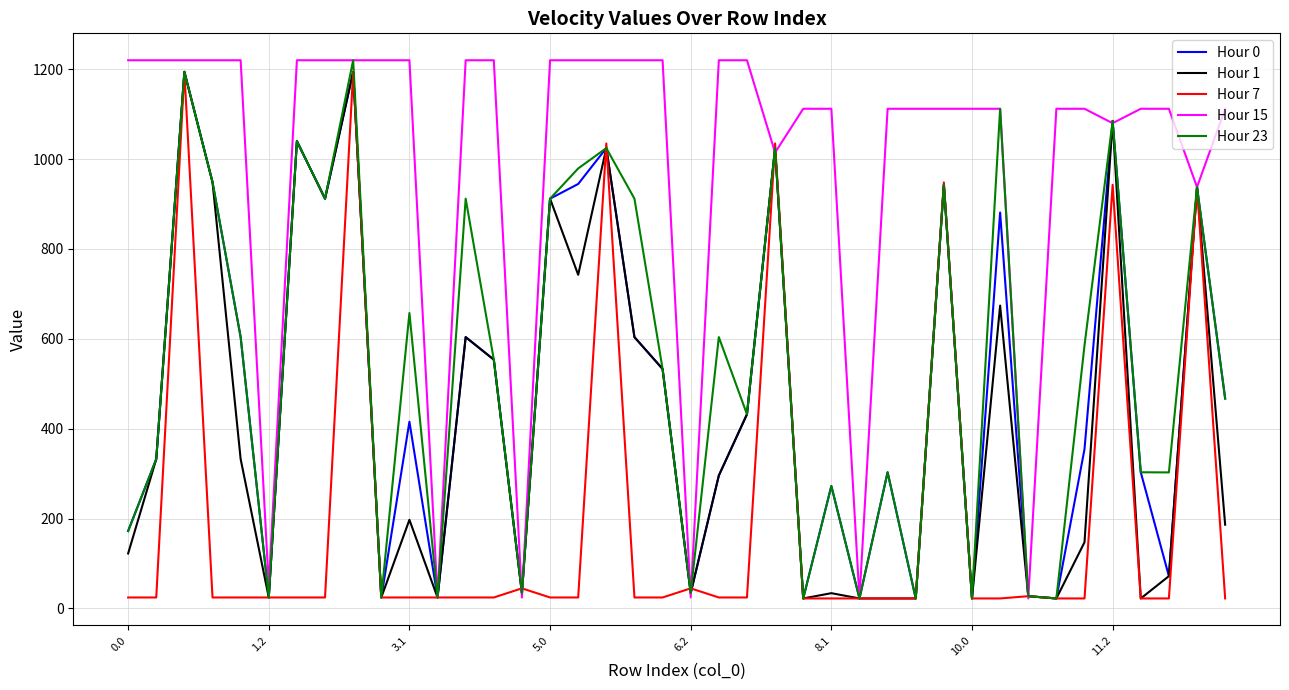

What is the greatest value displayed?

1220.0